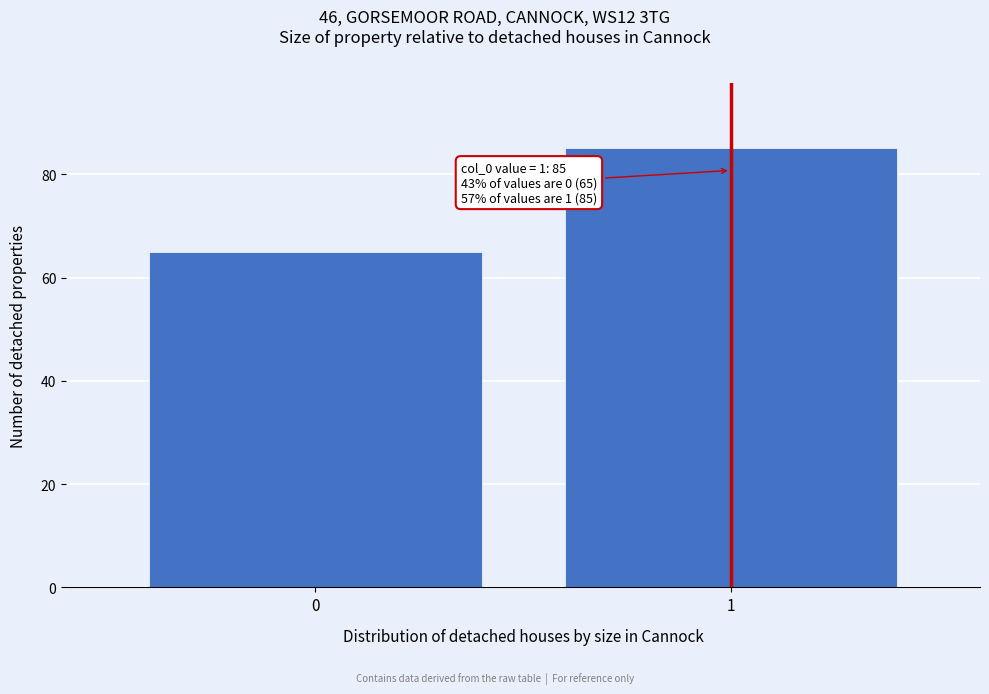

Reading left to right, transcribe all the data shown in this chart.

0=65	1=85